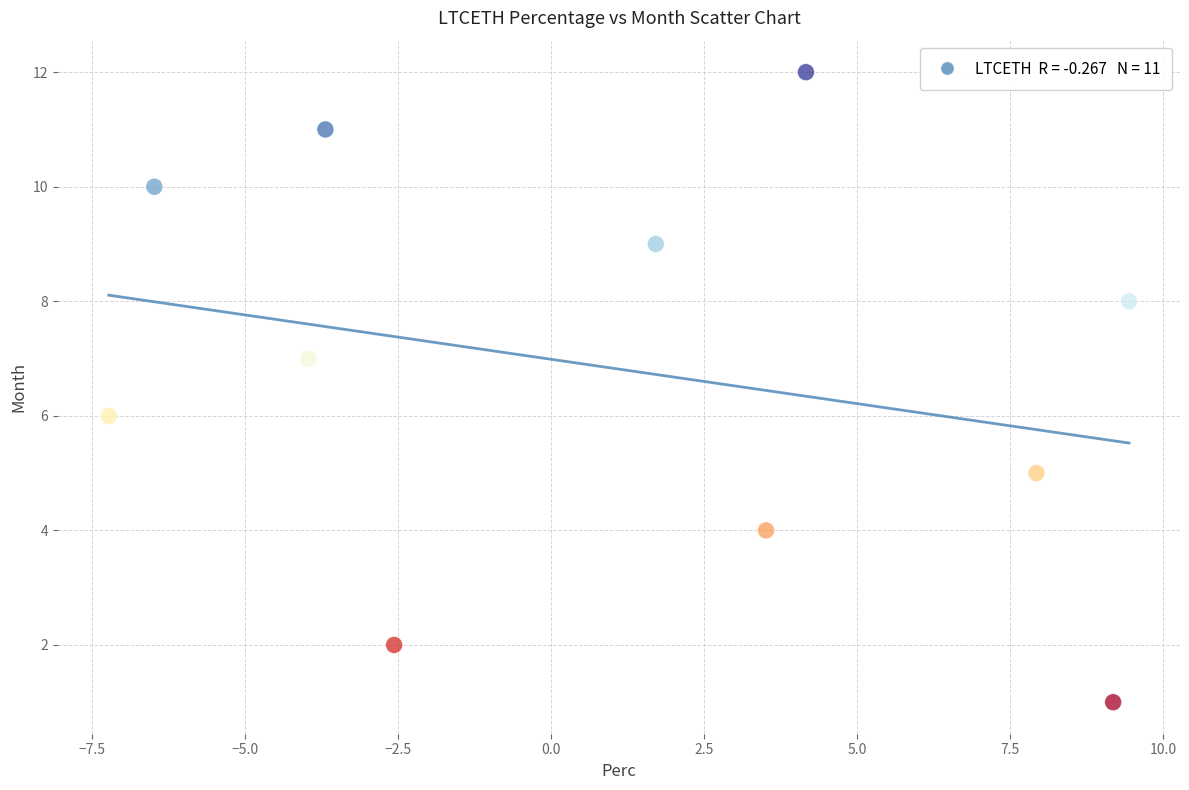

What is the average Y value?

7